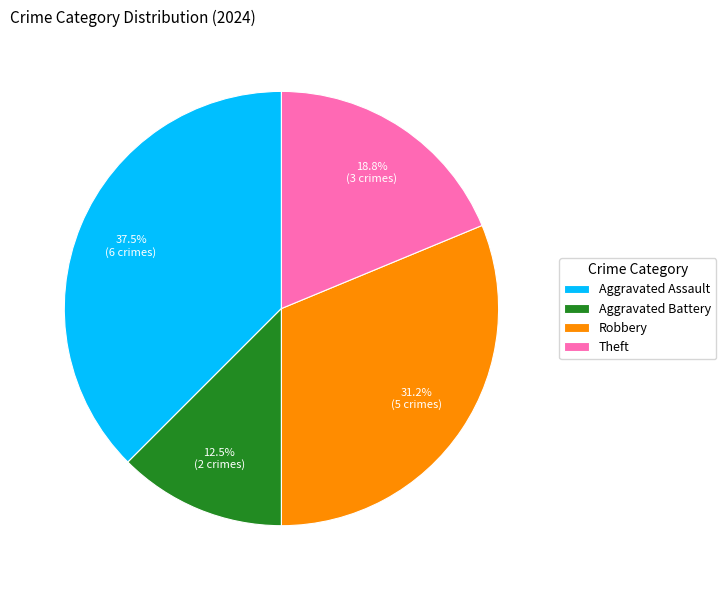

What percentage is the Theft slice, to the nearest percent?

19%